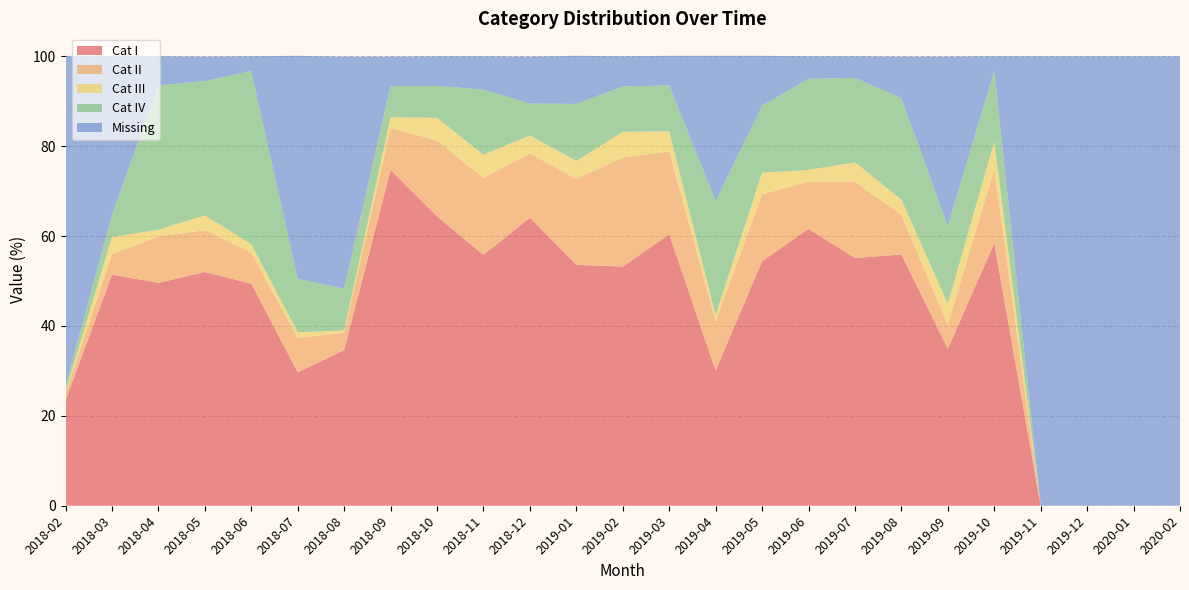

Reading left to right, extract all data points from this chart.

Cat I: 23.4	51.4	49.6	52.0	49.4	29.7	34.6	74.7	64.4	55.8	64.1	53.6	53.2	60.4	30.1	54.4	61.6	55.1	55.9	34.9	58.4	0.0	0.0	0.0	0.0
Cat II: 1.6	4.6	10.3	9.3	6.9	7.6	3.9	9.3	16.9	17.1	14.3	19.1	24.3	18.4	10.9	14.9	10.5	17.0	8.8	5.4	16.5	0.0	0.0	0.0	0.0
Cat III: 0.4	3.8	1.5	3.3	1.9	1.3	0.5	2.4	5.0	5.2	4.0	4.0	5.7	4.5	1.4	4.8	2.6	4.3	3.4	4.6	6.1	0.0	0.0	0.0	0.0
Cat IV: 1.4	4.9	32.1	29.9	38.5	11.9	9.3	7.0	7.1	14.5	7.1	12.7	10.1	10.2	25.4	14.9	20.3	18.8	22.6	17.3	15.8	0.0	0.0	0.0	0.0
Missing: 73.2	35.3	6.5	5.4	3.3	49.6	51.6	6.5	6.6	7.4	10.4	10.7	6.7	6.6	32.3	11.1	5.0	4.8	9.2	37.7	3.2	100.0	100.0	100.0	100.0